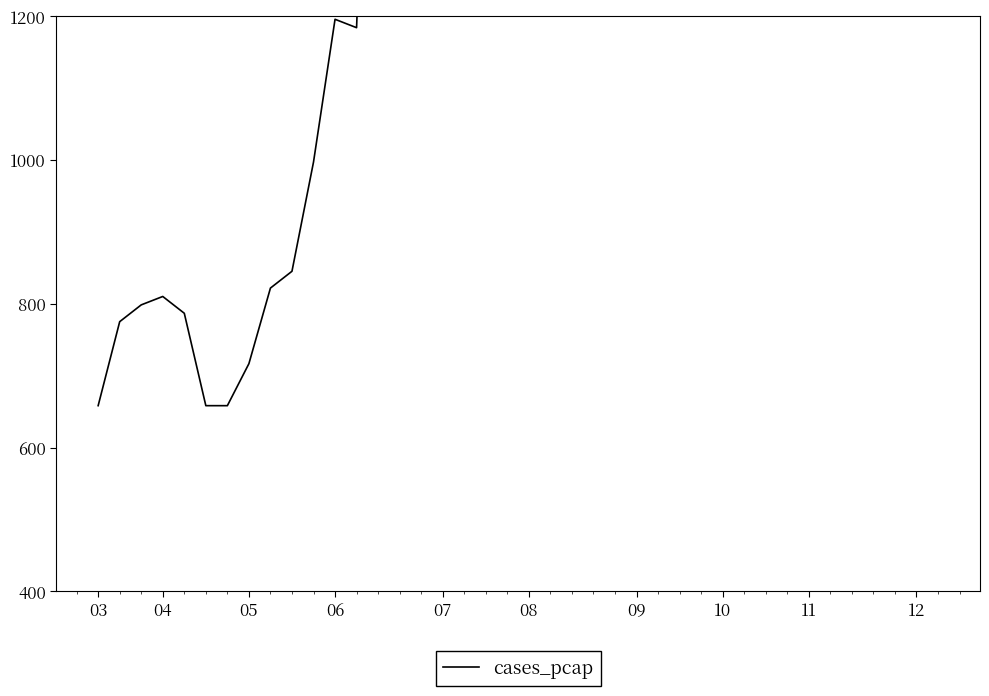

At which label does the data first exceed 1896?

13